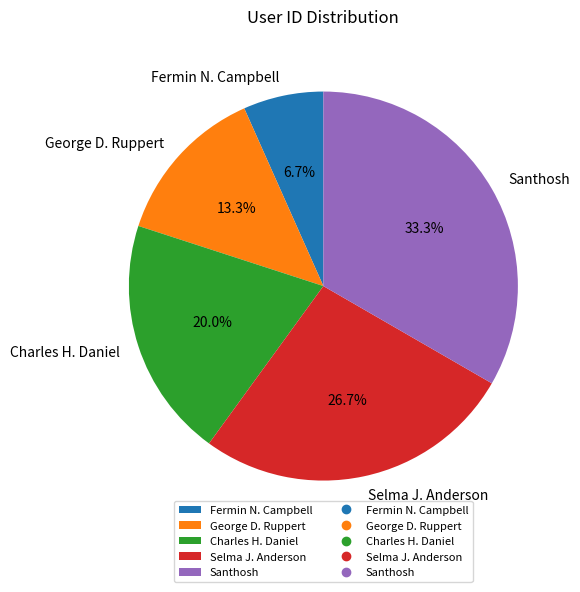

Between Selma J. Anderson and George D. Ruppert, which is larger?

Selma J. Anderson